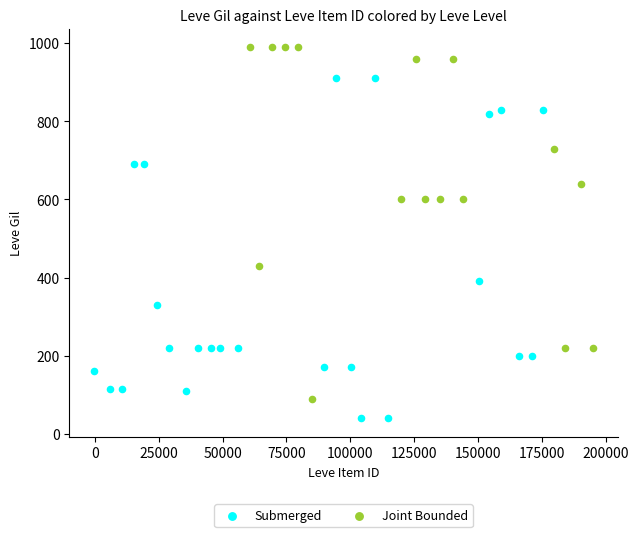

Which series contains the highest Y value?

Joint Bounded